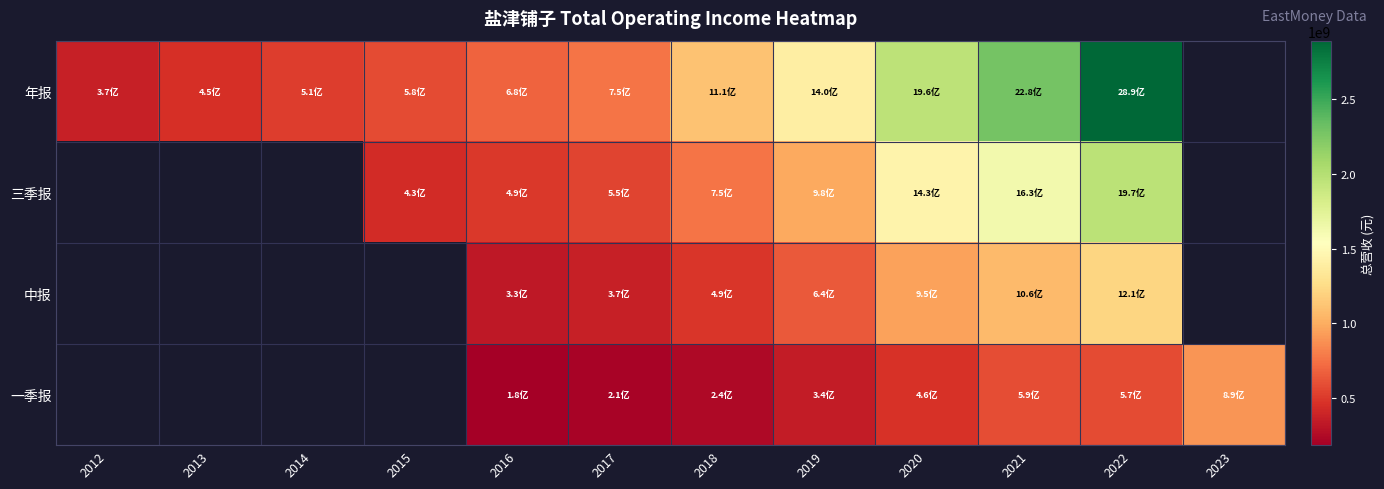

How many 三季报 values are between 430278986 and 1627784845?

6